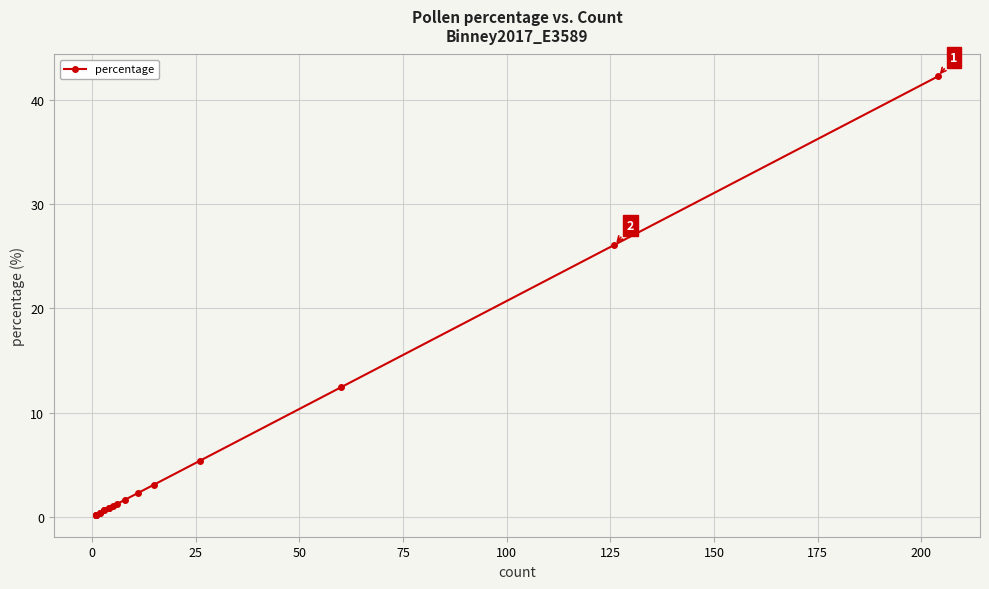

What is the minimum value shown in the chart?

0.2